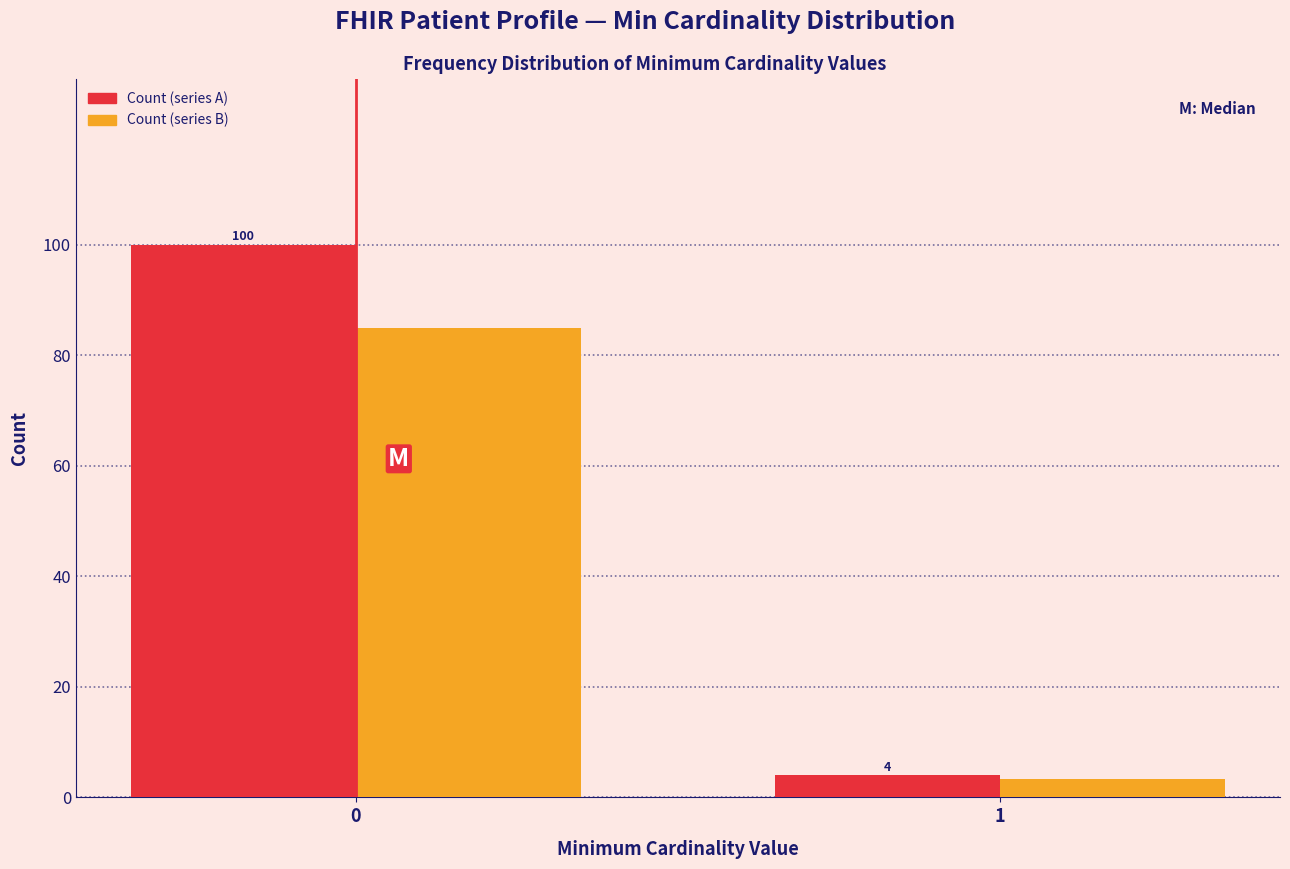

Is it true that Count (series A) equals 100.0 at 0?

True